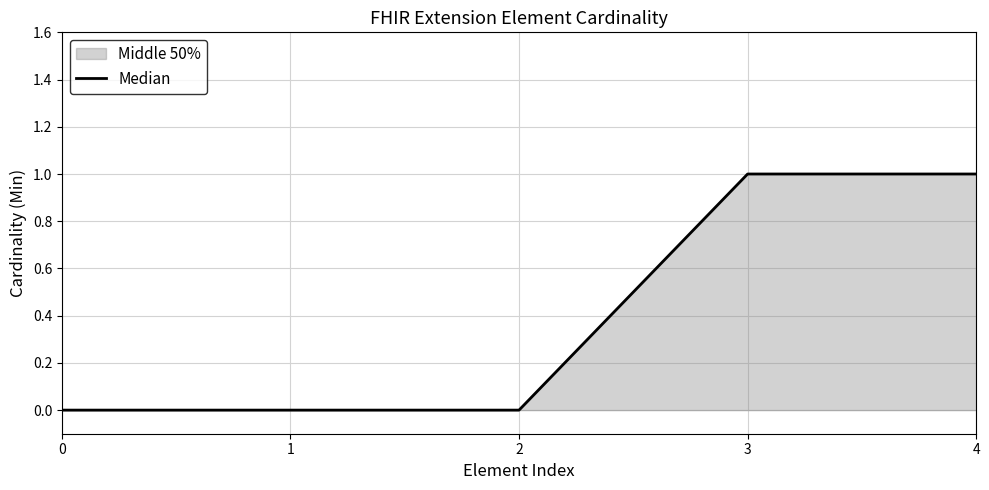

Reading left to right, list all the values displayed in this chart.

0	0	0	1	1